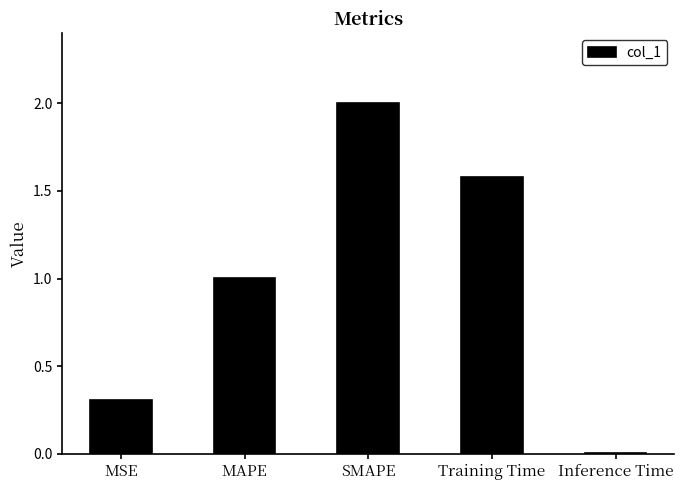

What is the label of the 4th bar from the right?

MAPE